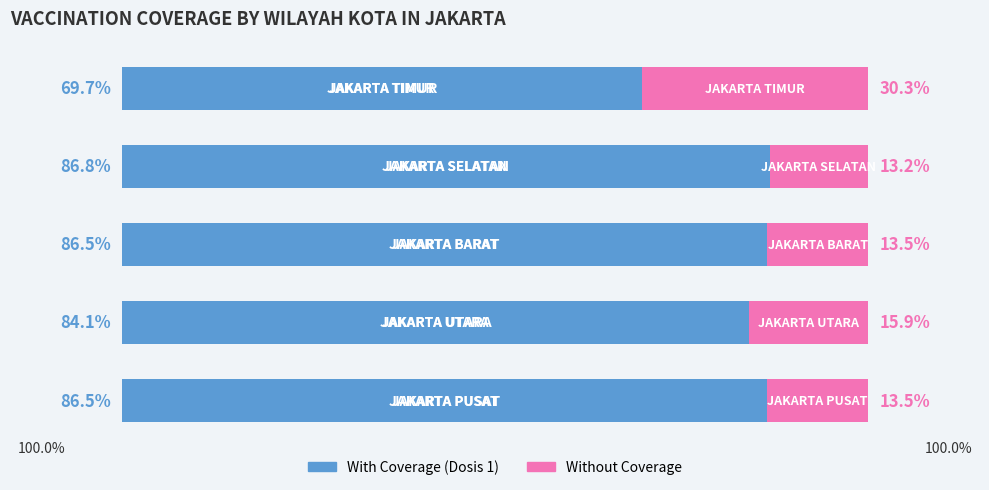

The With Coverage series shows 117.0 at 0. True or false?

False